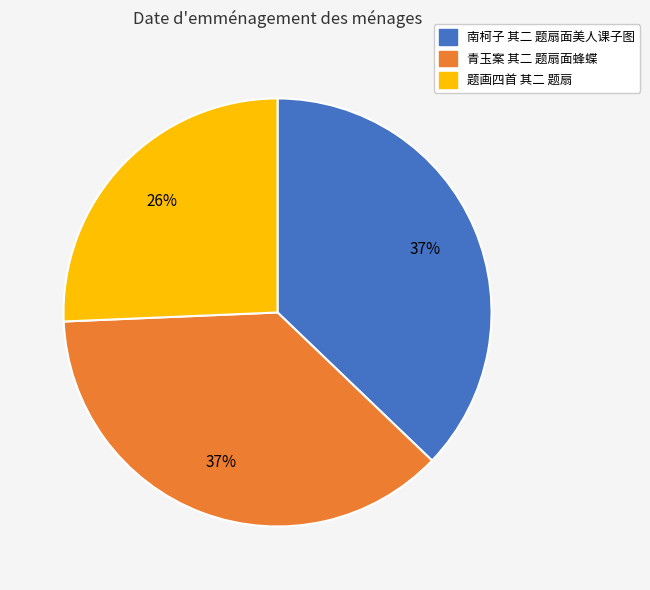

Which slice is the smallest?

题画四首 其二 题扇